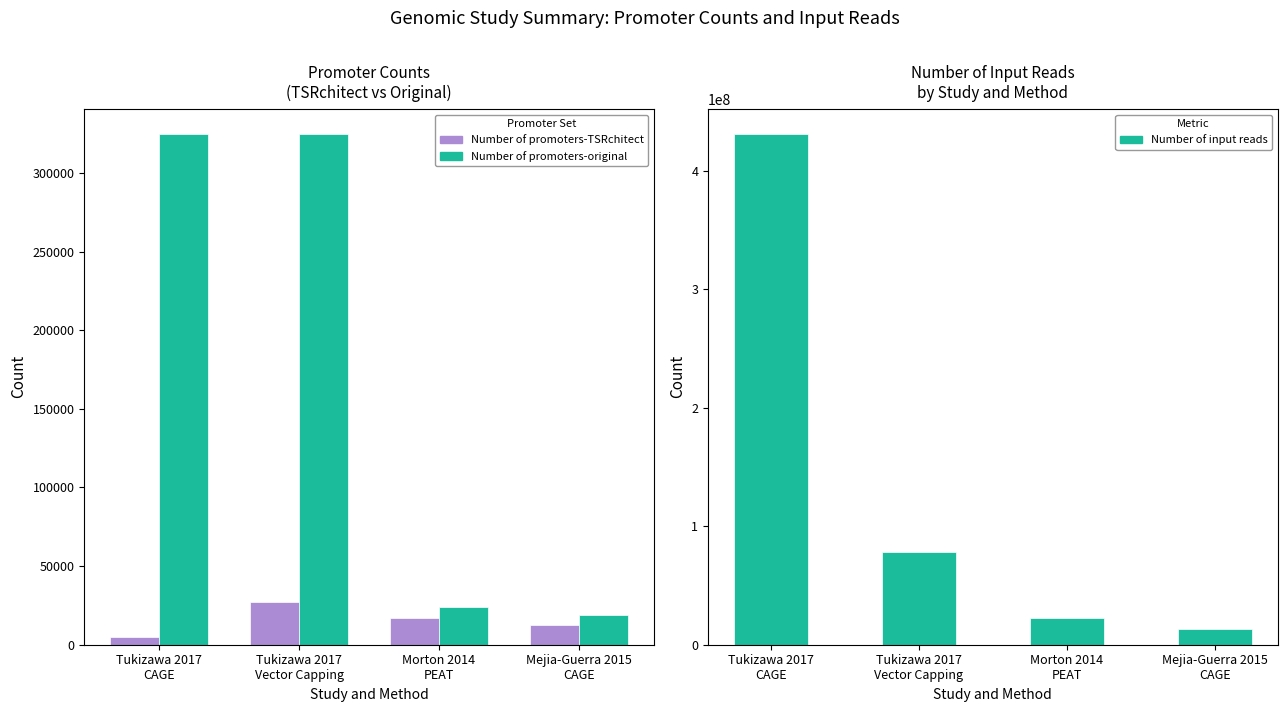

Between Tukizawa 2017
Vector Capping and Morton 2014
PEAT, which is larger?

Tukizawa 2017
Vector Capping